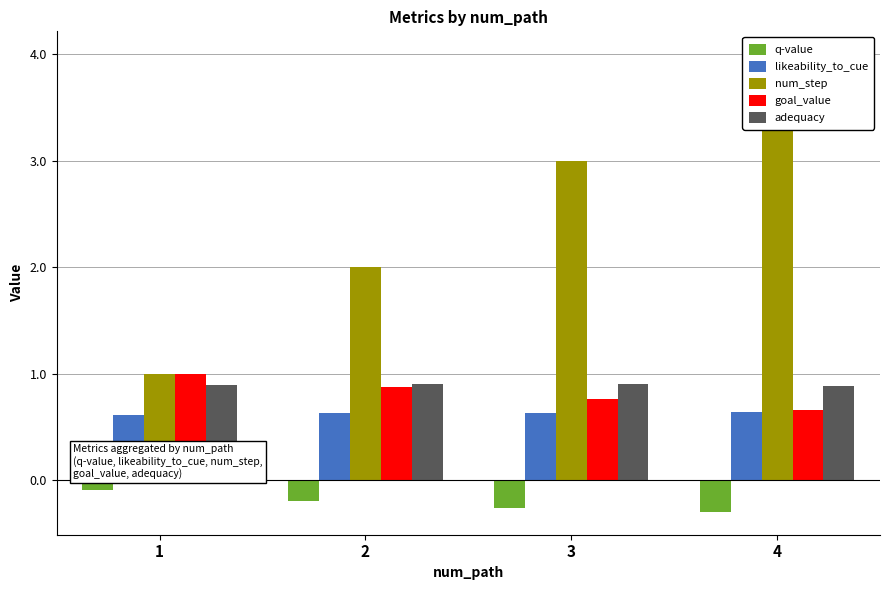

How many bars are there in total?

20